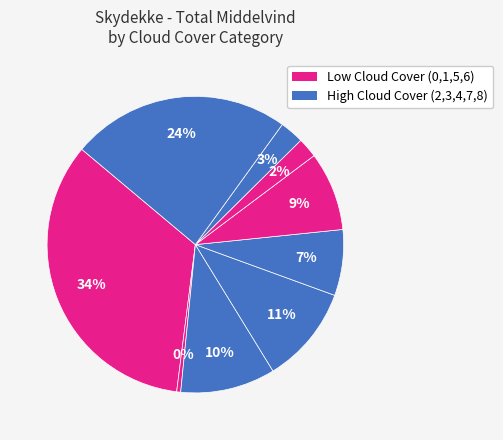

How many segments does this pie chart have?

9